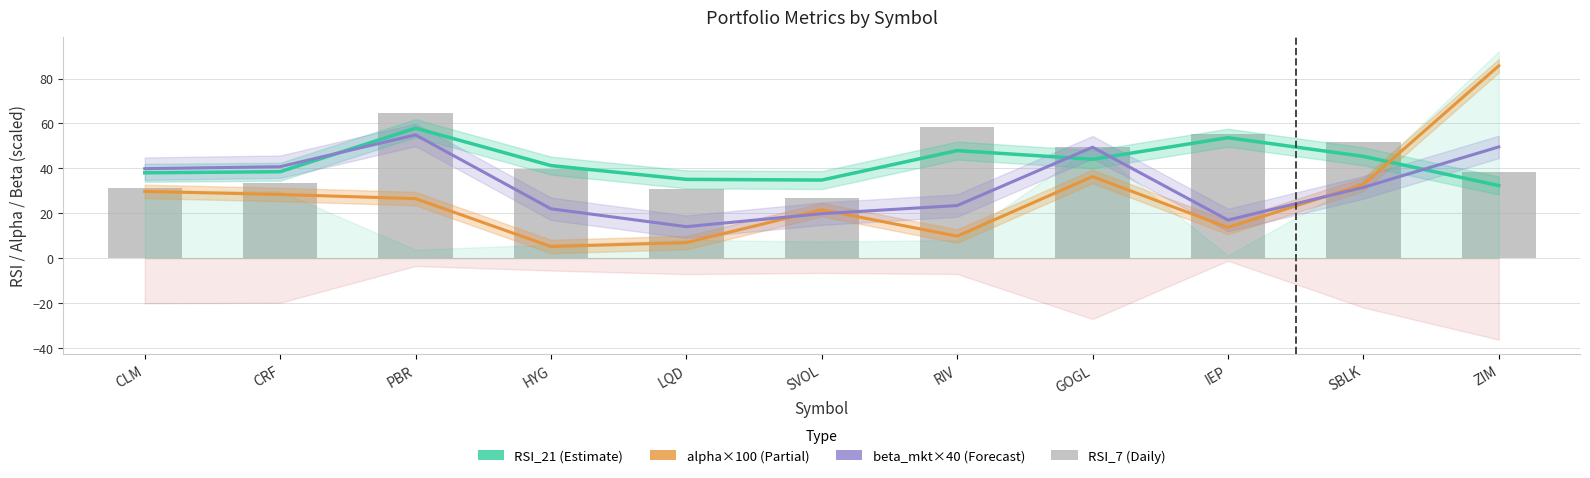

Which category has the highest value in the beta_mkt (×40) series?

PBR